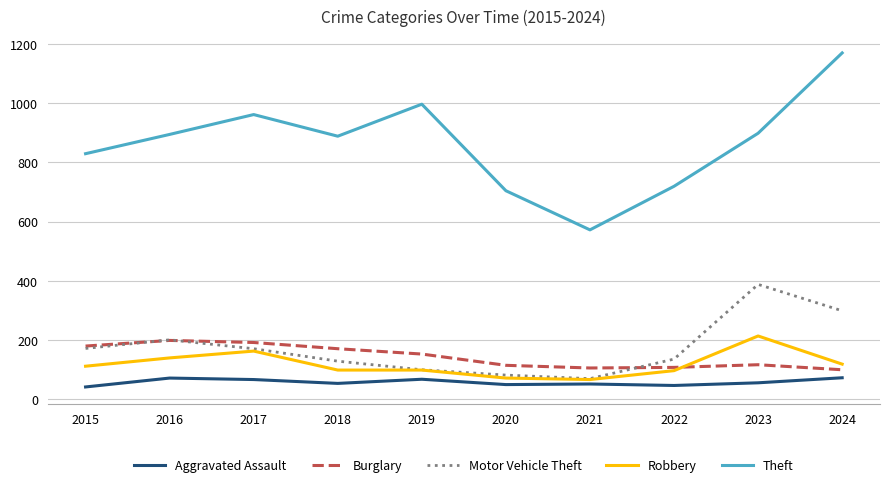

How many lines are shown in the chart?

5